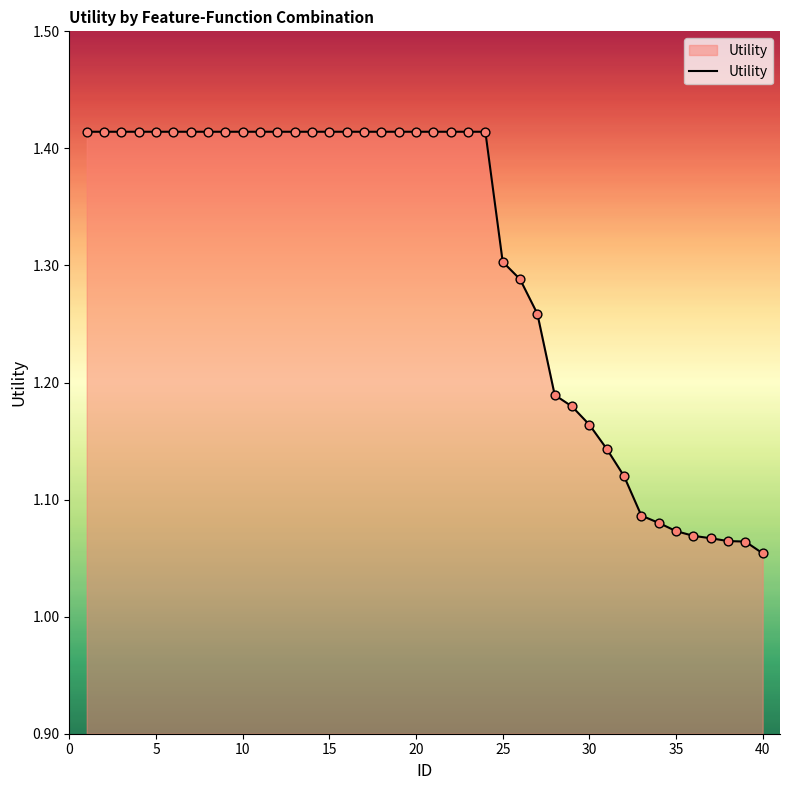

What is the difference between the maximum and minimum values?

0.4